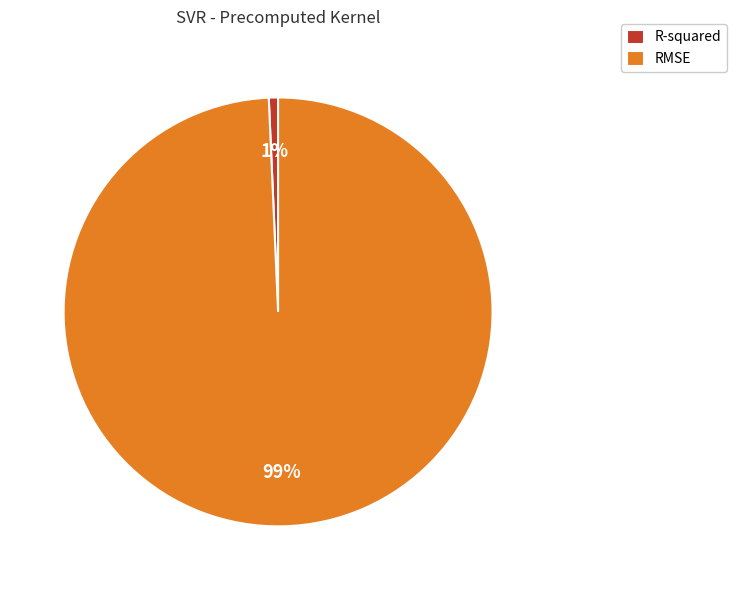

Is the sum of R-squared and RMSE greater than half?

Yes